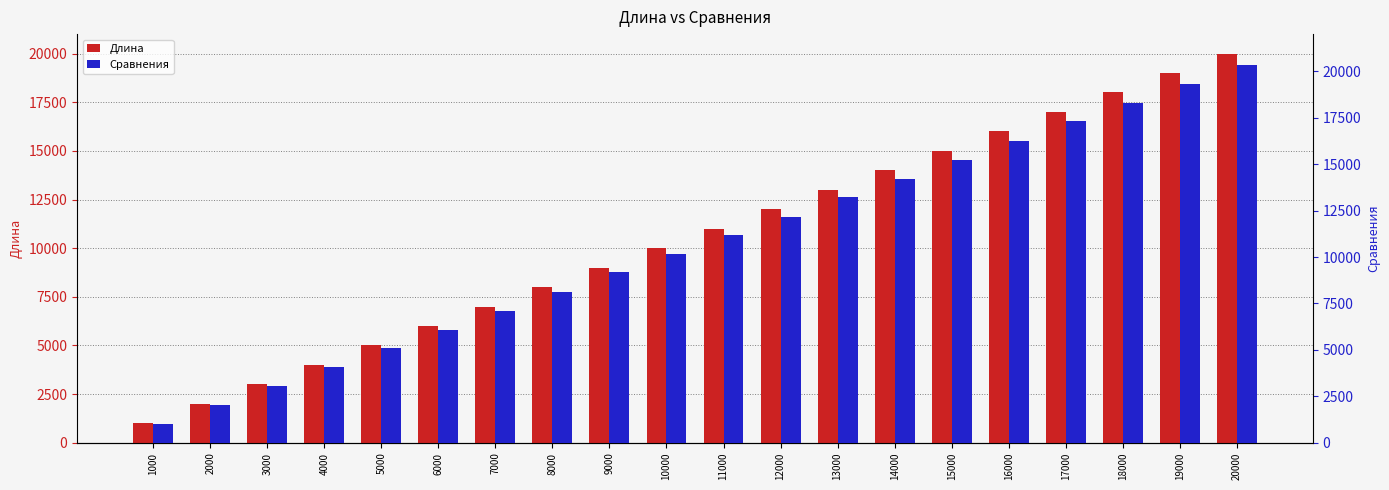

Which series has the largest total across all categories?

Сравнения